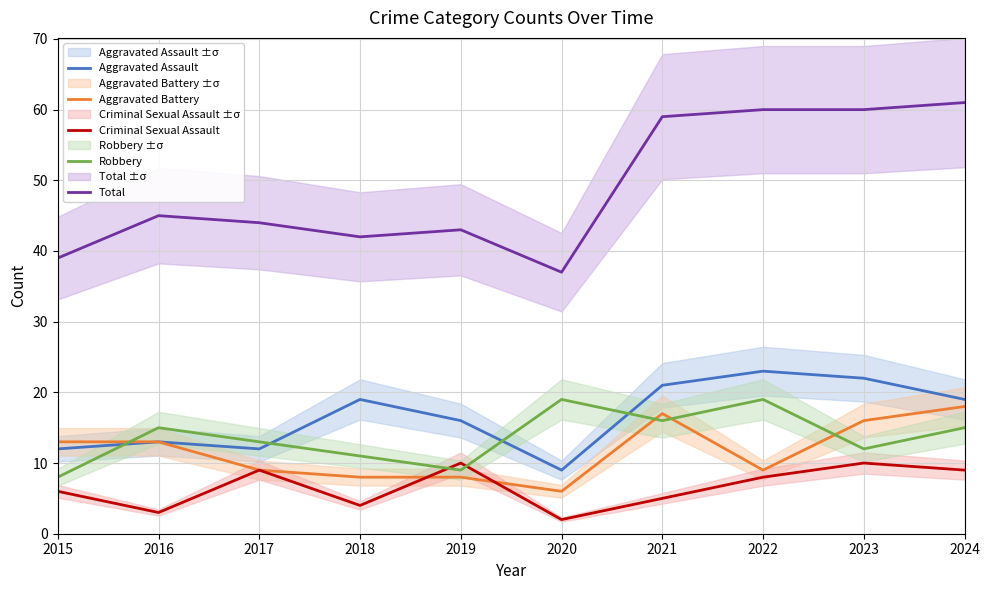

Read the Robbery value at 2017.

13